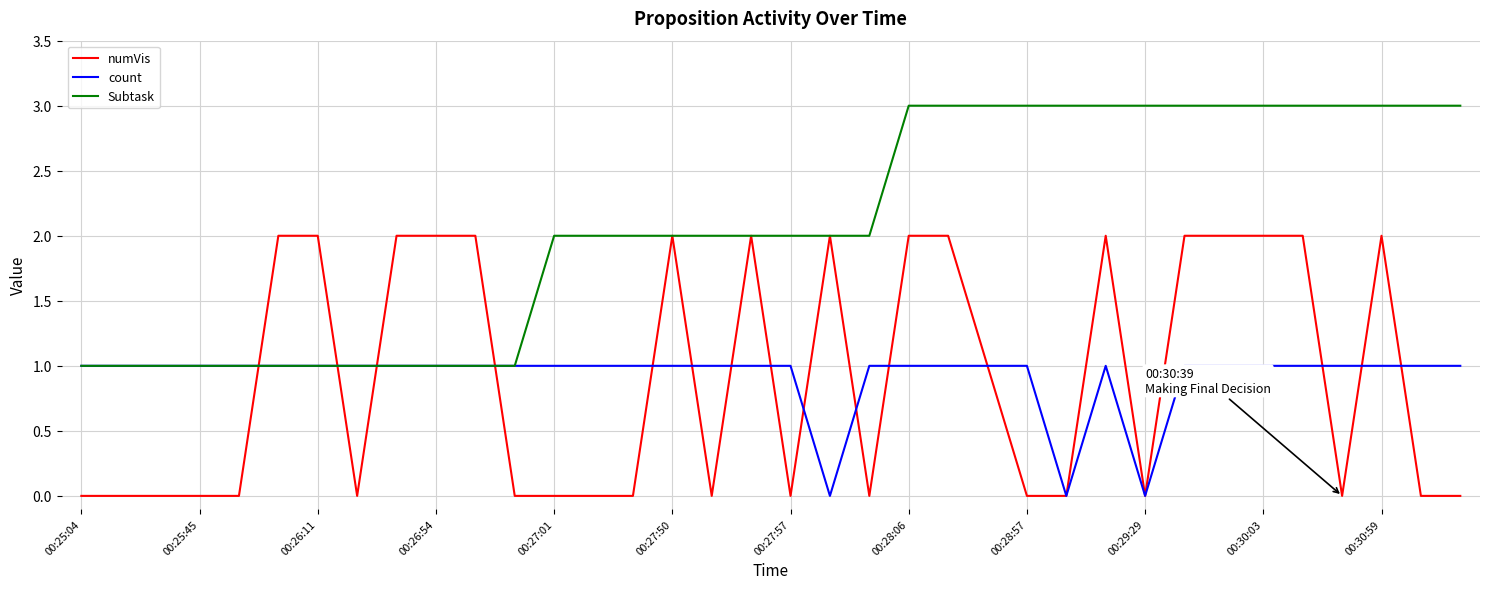

Rank the series by their maximum value, from lowest to highest.

count, numVis, Subtask